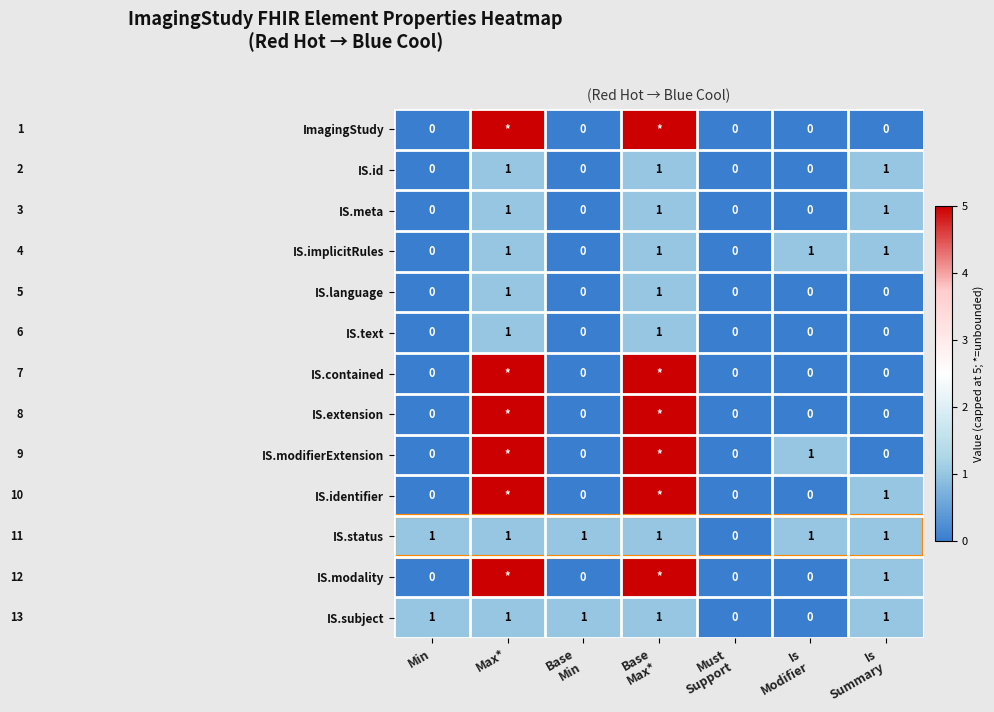

Count the IS.implicitRules values in the range 0 to 1.

7